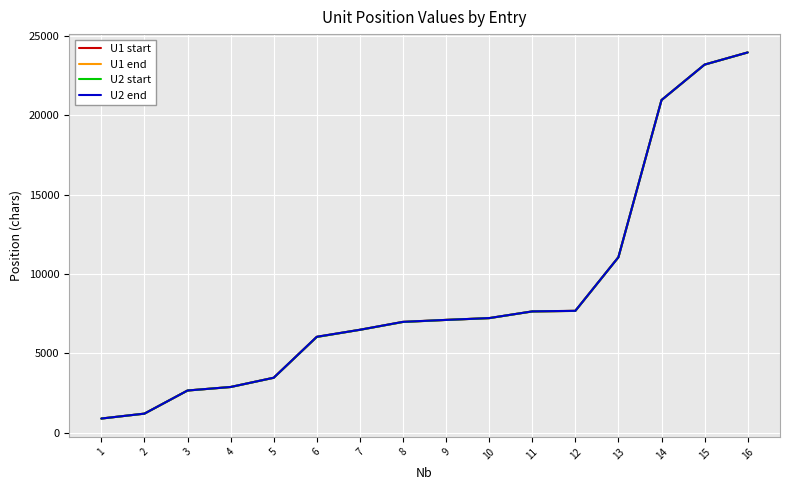

What is the smallest value displayed?

889